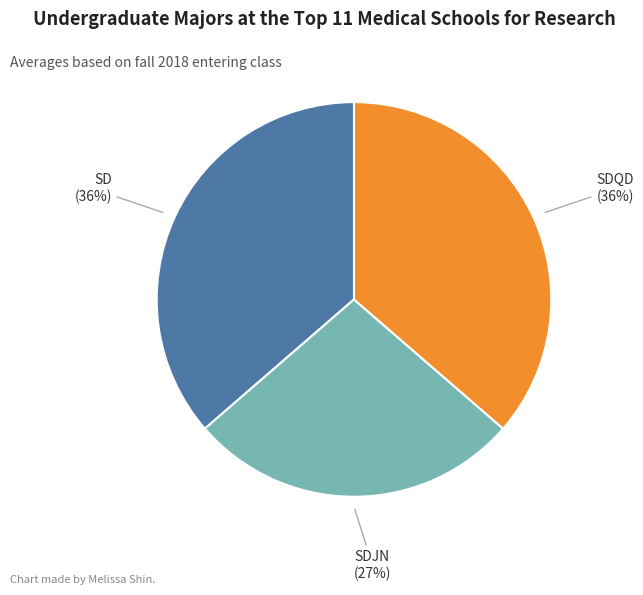

Count the number of slices in the pie.

3